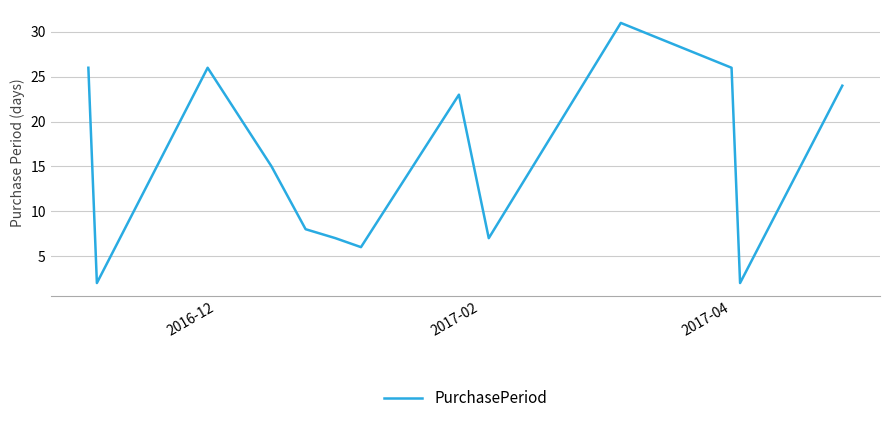

What is the greatest value displayed?

31